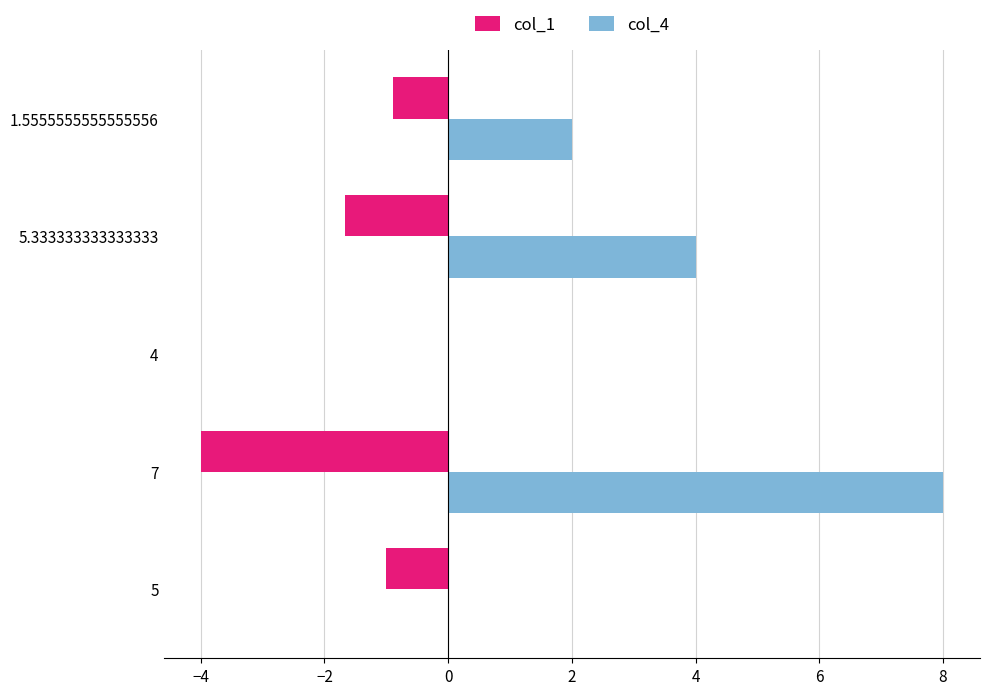

The value of col_4 at 7 is 8.0. True or false?

True